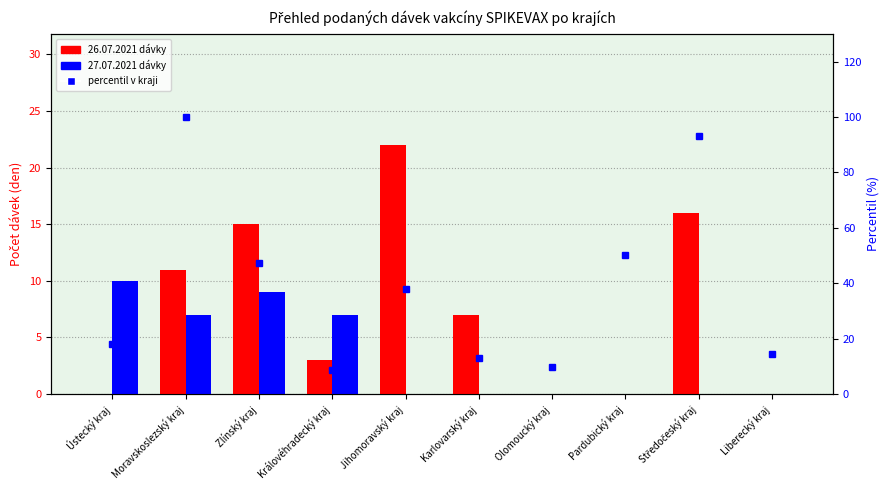

Is it true that the value at Moravskoslezský kraj is 100.0?

True